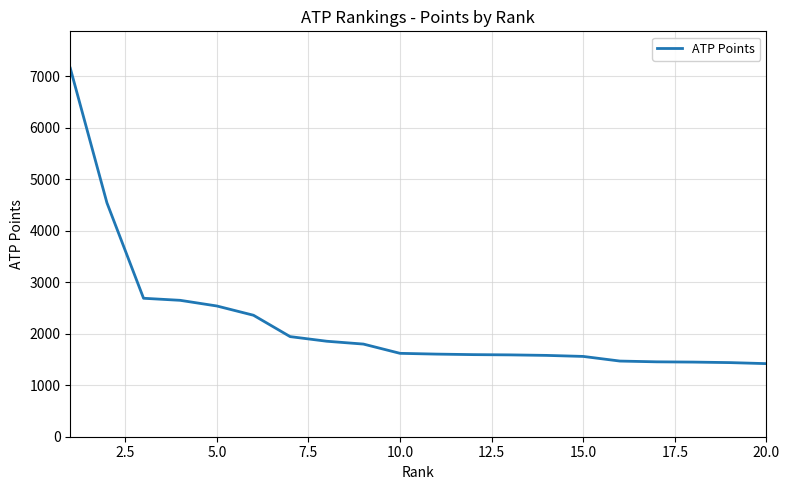

What is the greatest value displayed?

7160